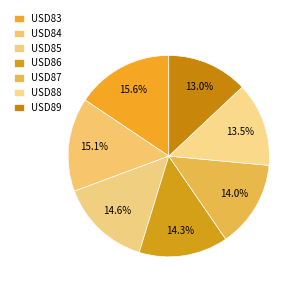

To the nearest percent, what percentage of the pie is USD86?

14%